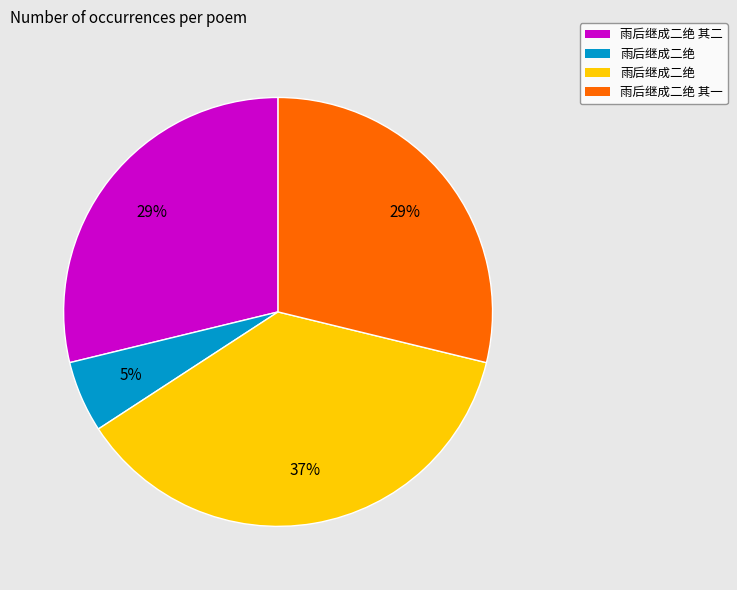

To the nearest percent, what is the average slice percentage?

25%